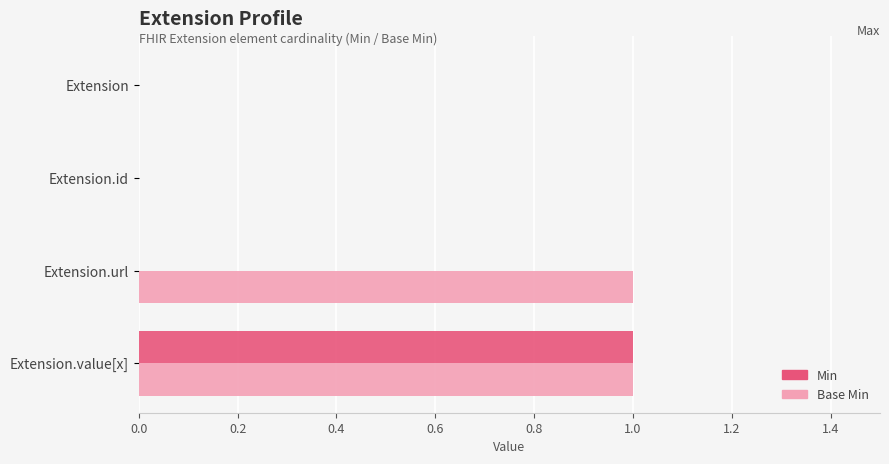

Is the value of Min at Extension.id greater than the value of Base Min at Extension.value[x]?

No